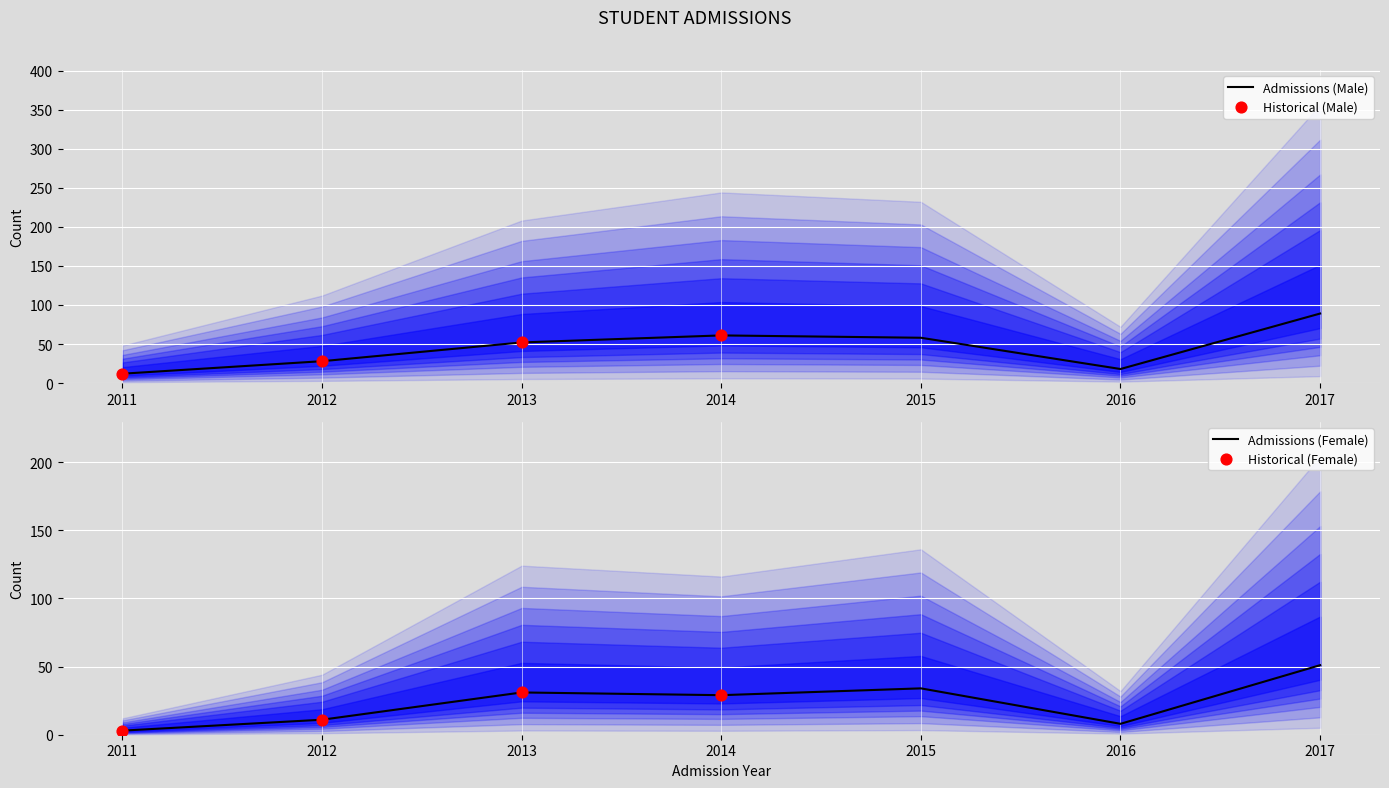

What is the total value across all series at 2016?

26